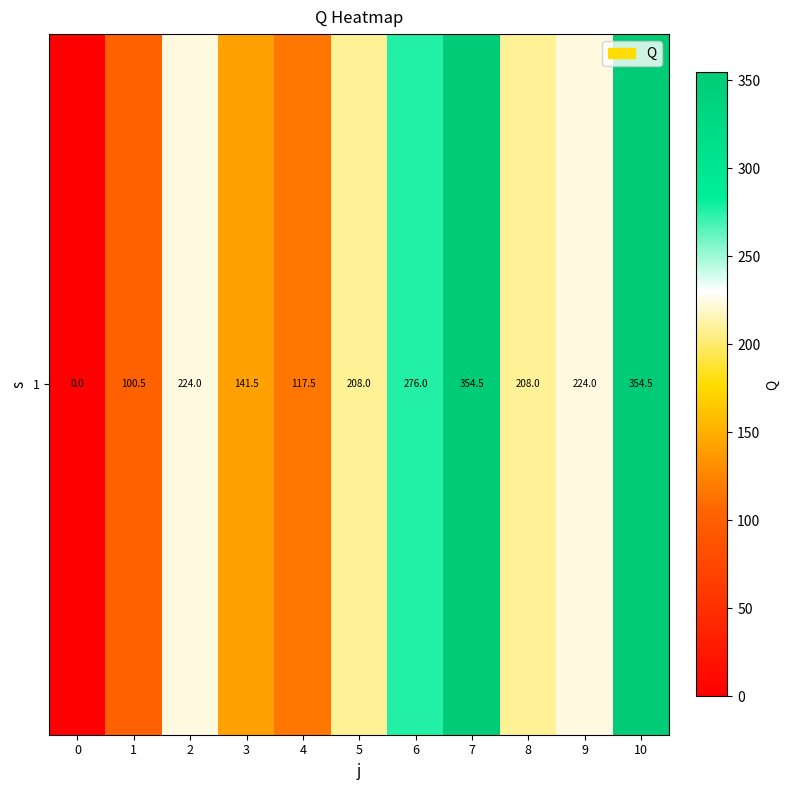

What is the difference between the values at 5 and 6?

68.0